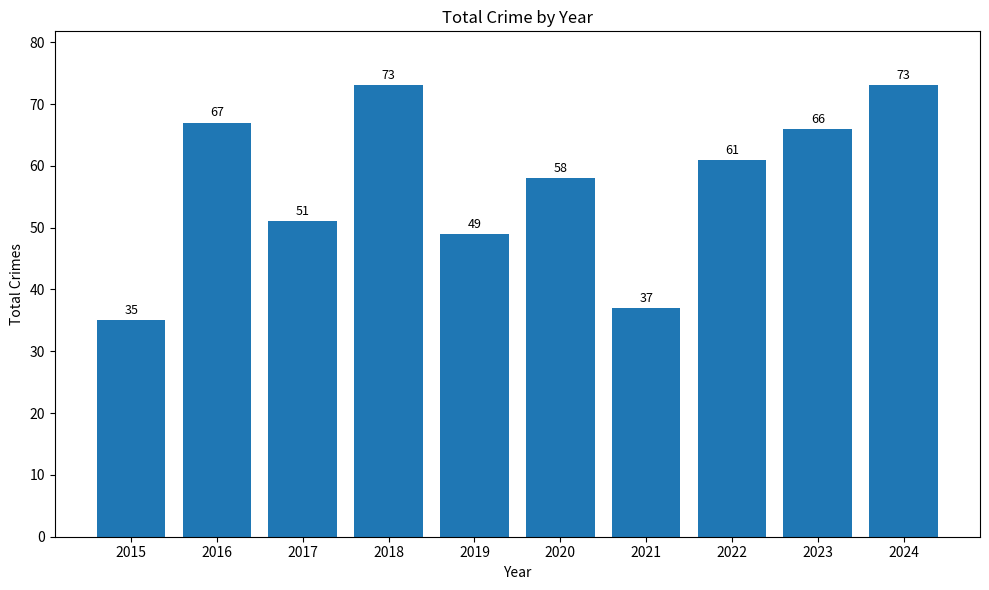

The chart shows a value of 20 at 2015. True or false?

False